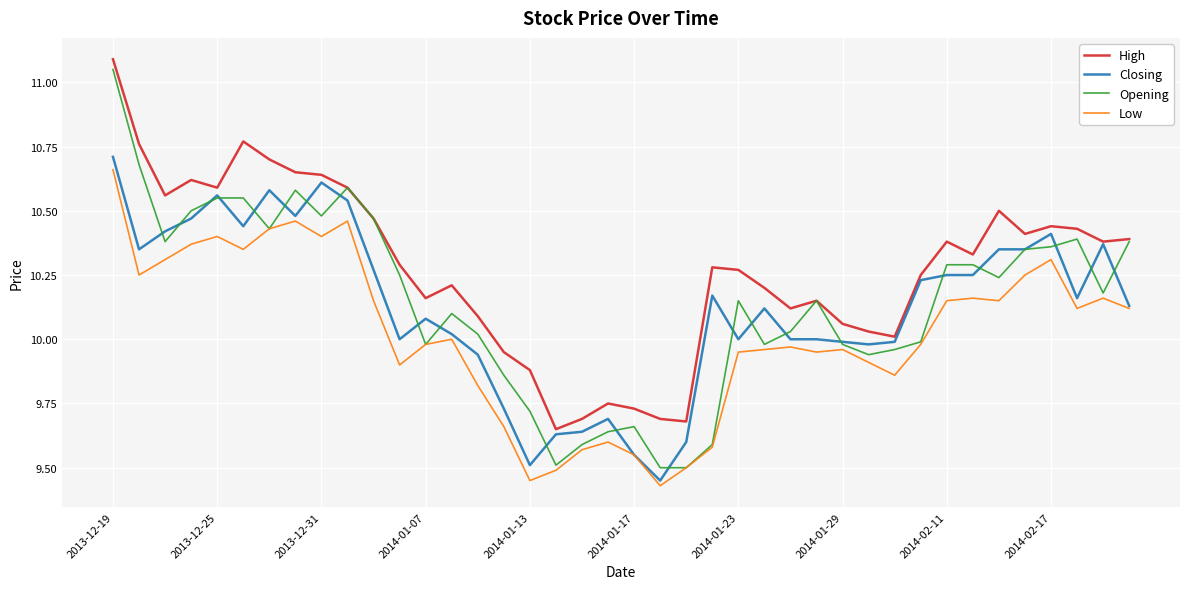

Which series has the largest range (max minus min)?

Opening